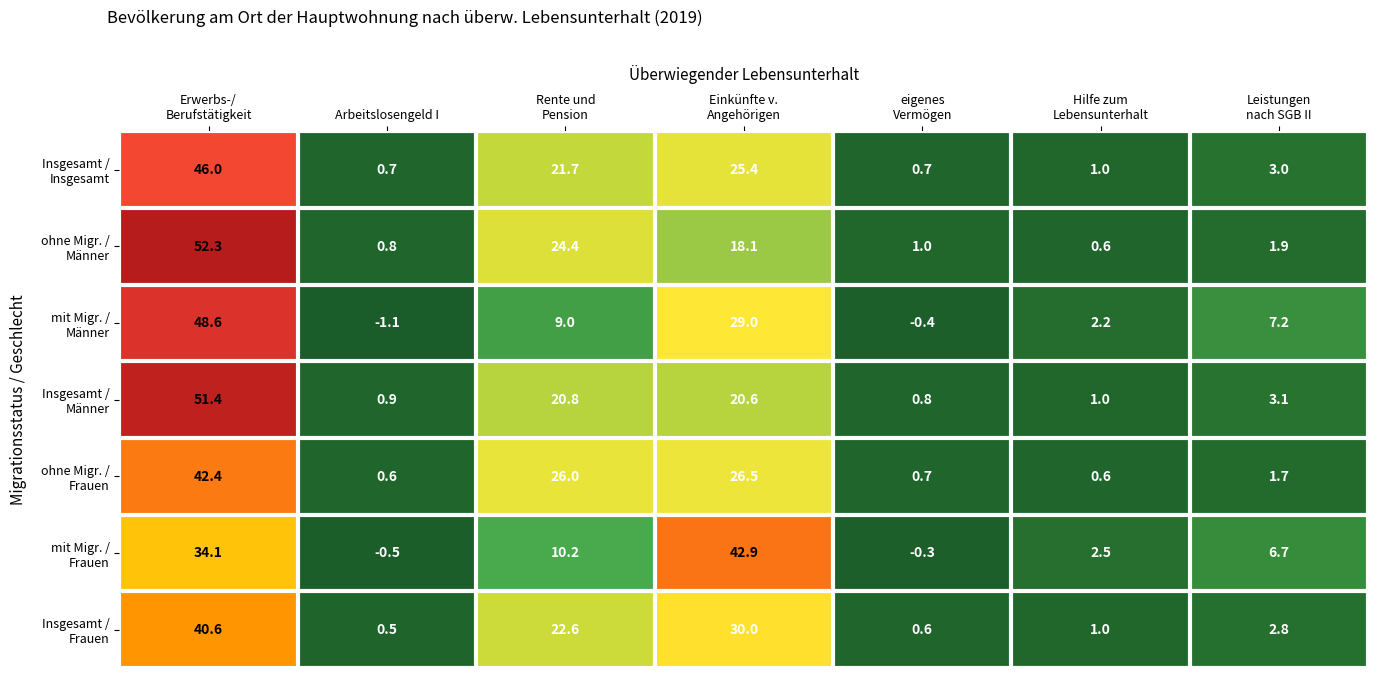

What is the greatest value displayed?

52.3